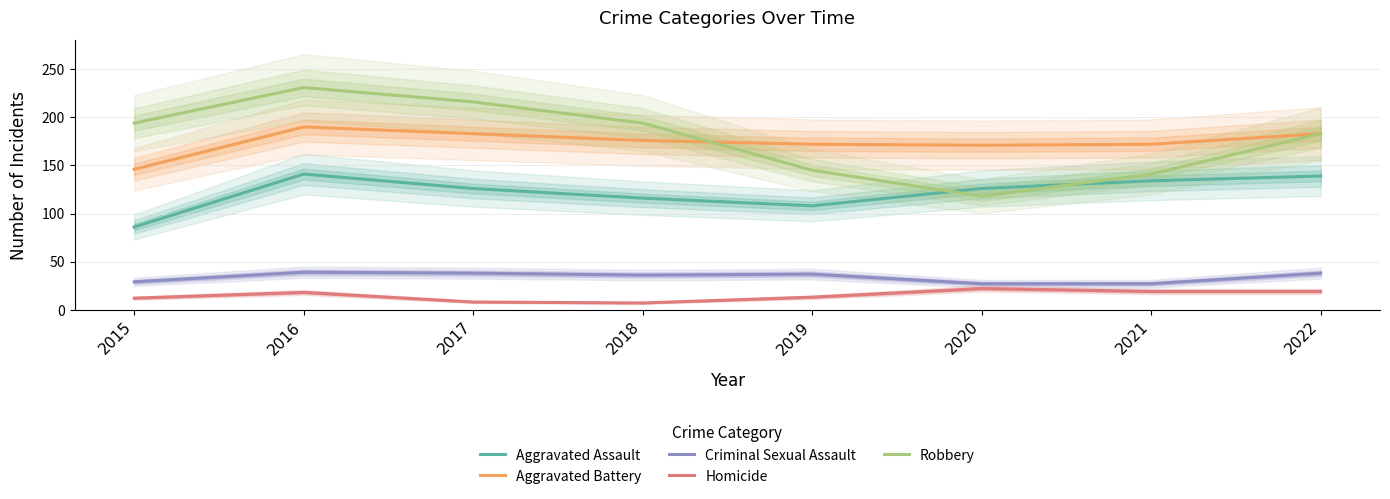

At which category does the chart reach its peak across all series?

2016